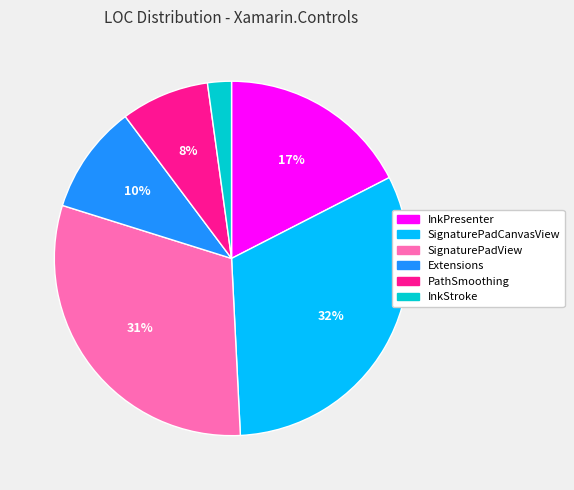

Rank the categories by value from lowest to highest.

InkStroke, PathSmoothing, Extensions, InkPresenter, SignaturePadView, SignaturePadCanvasView